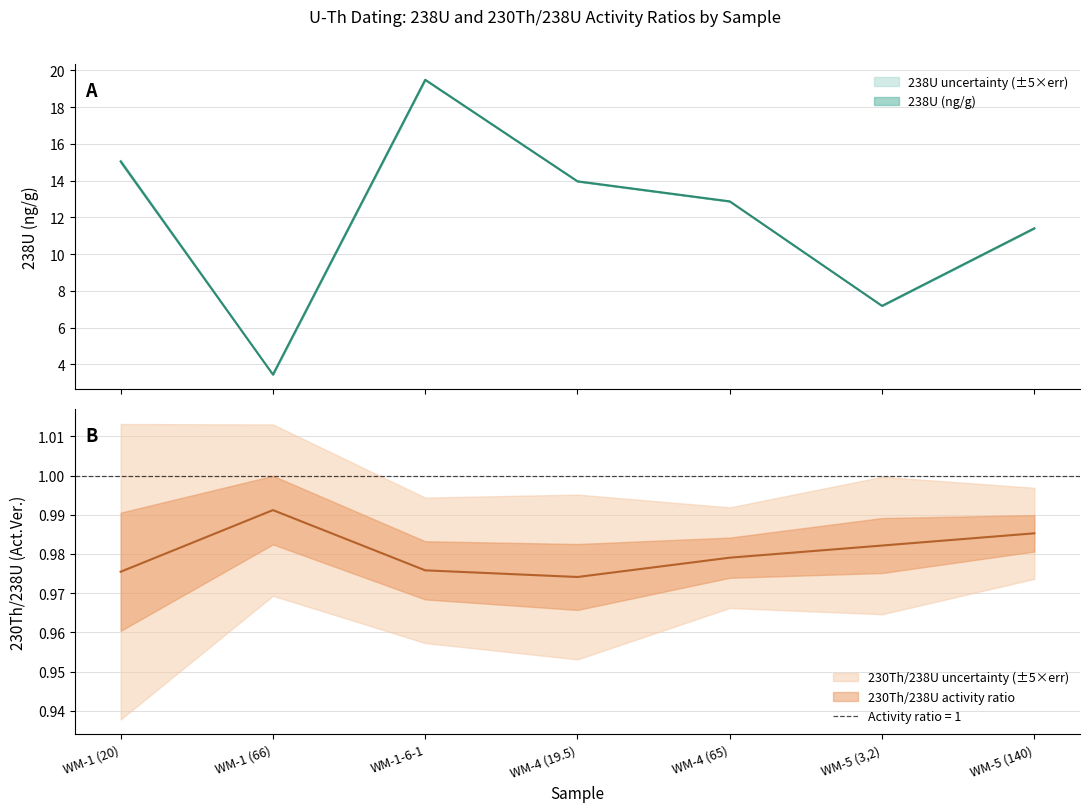

Which series has the largest total across all categories?

238U